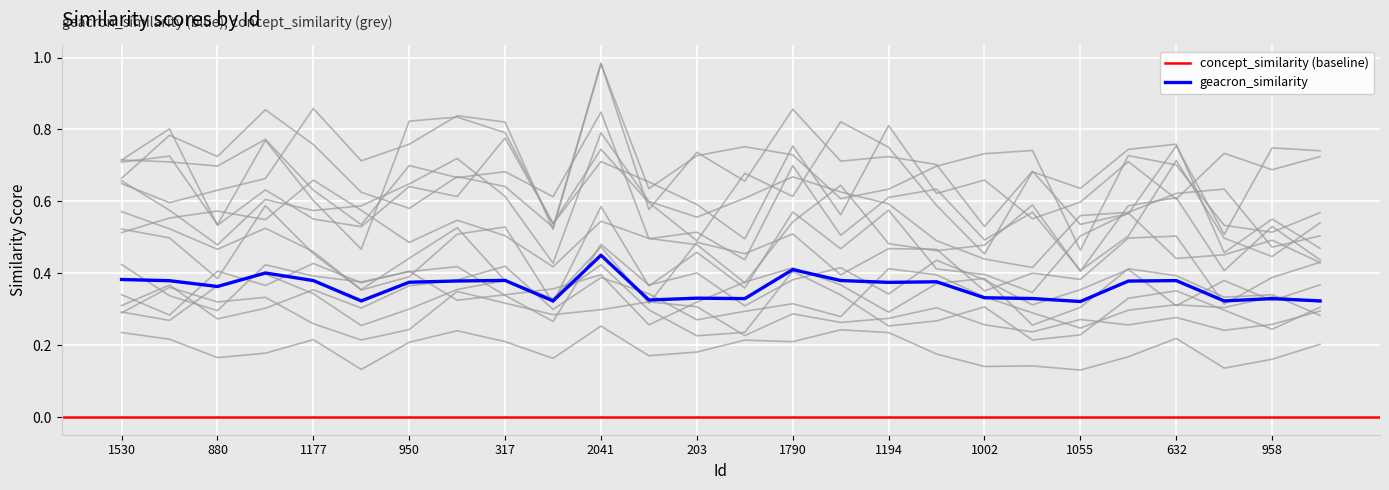

The chart shows a value of 0.2 at 2041. True or false?

False